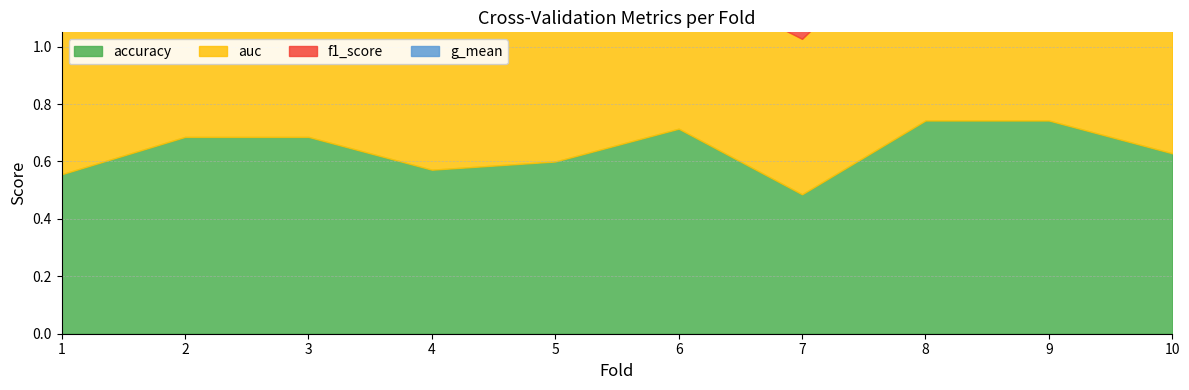

Rank the series by their maximum value, from highest to lowest.

accuracy, f1_score, auc, g_mean